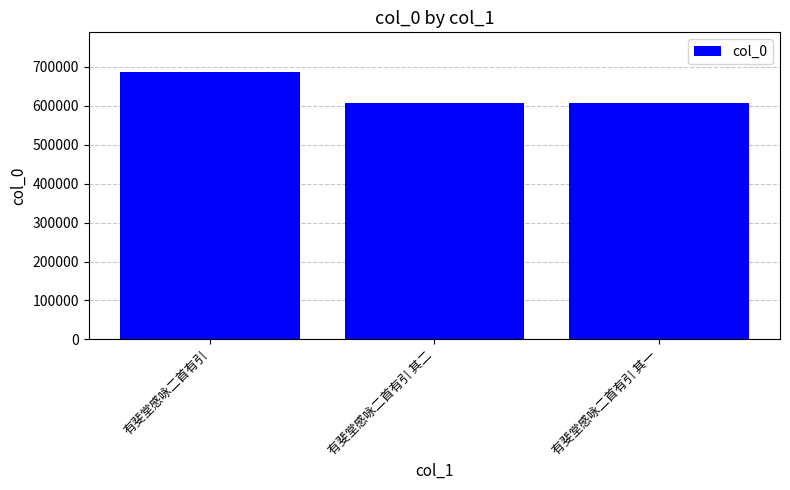

What is the sum of the values at 有斐堂感咏二首有引 其二 and 有斐堂感咏二首有引?

1292368